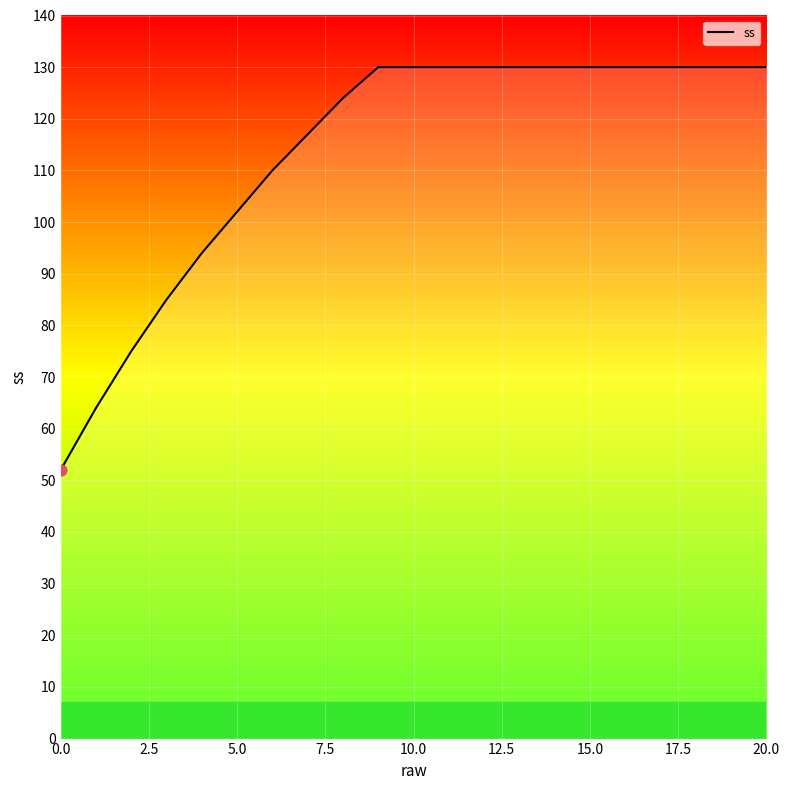

What is the maximum value shown in the chart?

130